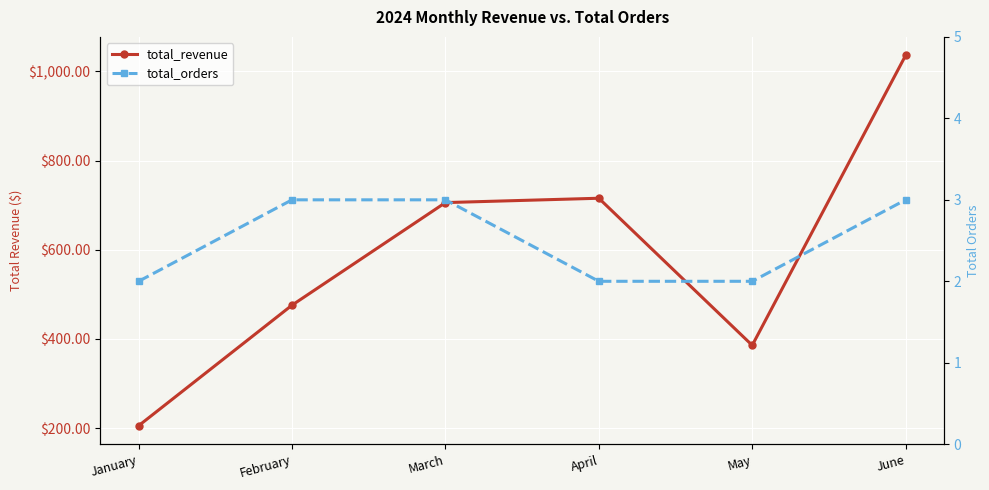

Between June and May, which is larger?

June